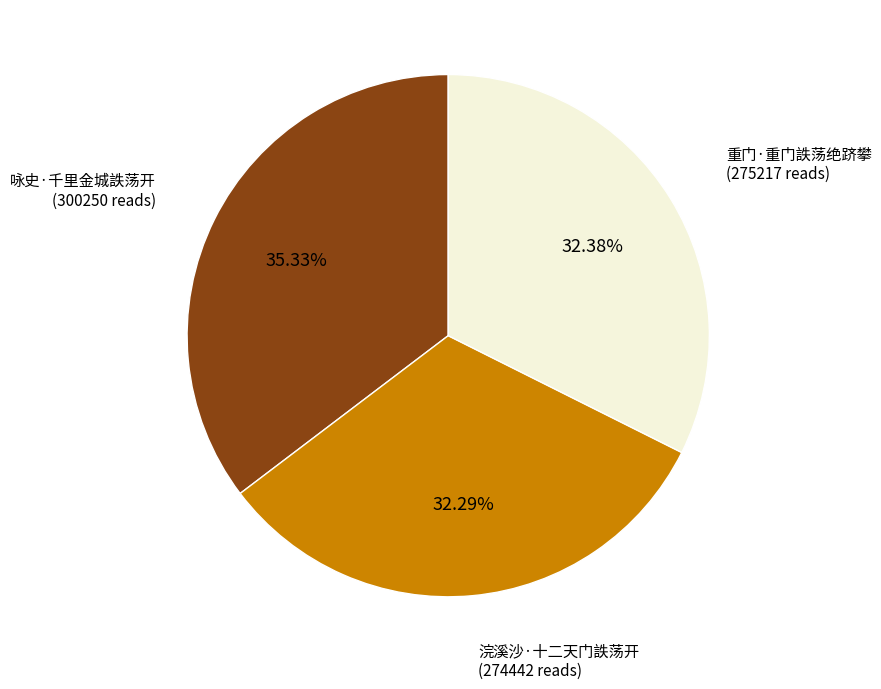

Is there any slice that represents more than half of the pie?

No